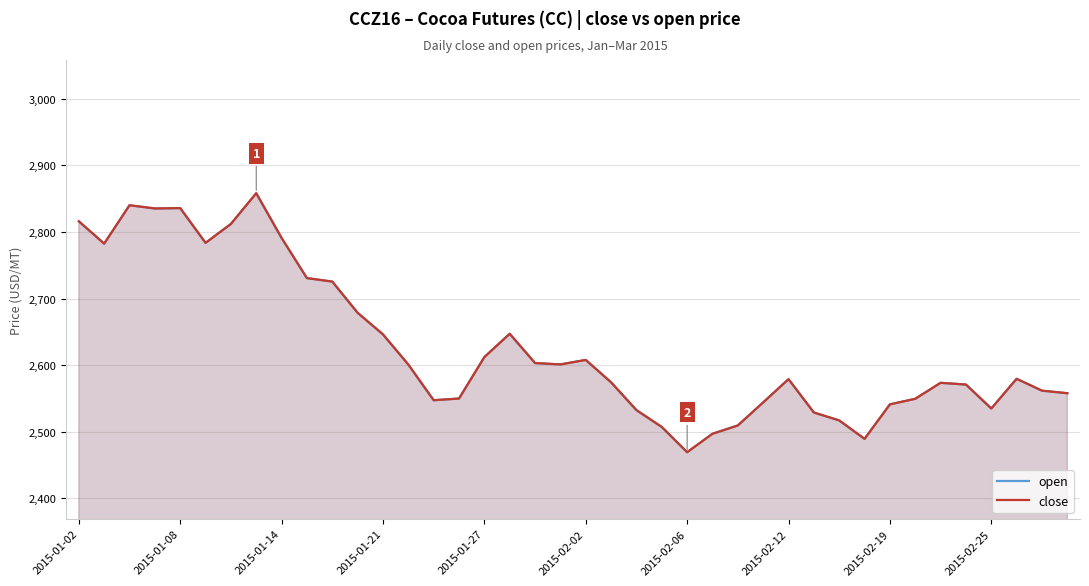

What is the greatest value displayed?

2858.1